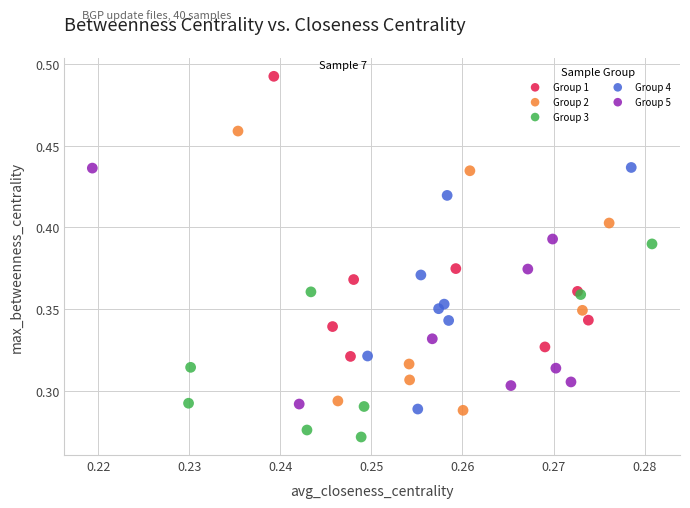

What are all the series names shown in the legend?

Group 1, Group 2, Group 3, Group 4, Group 5